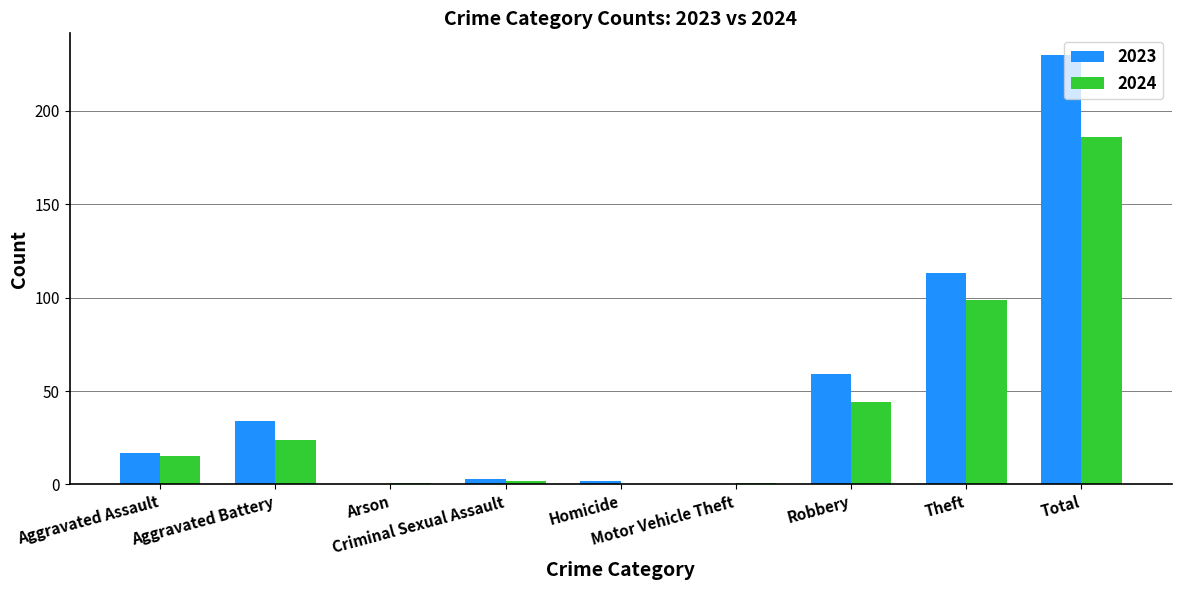

The 2024 series shows 99 at Theft. True or false?

True